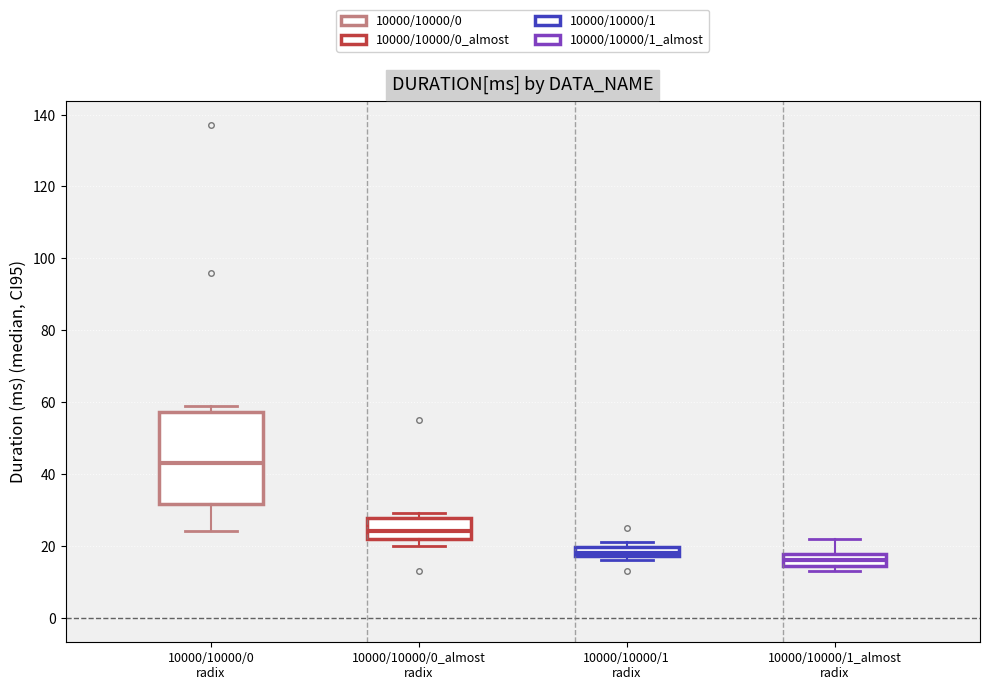

Which box has the lowest median line?

10000/10000/1_almost radix